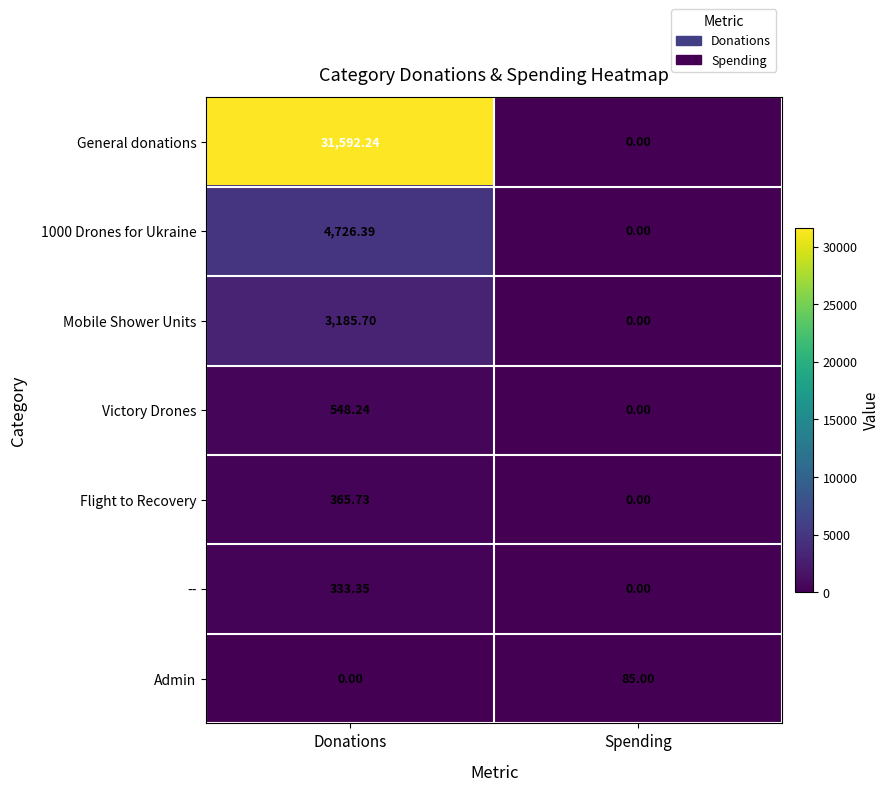

List the series in order of their peak value, lowest first.

Admin, --, Flight to Recovery, Victory Drones, Mobile Shower Units, 1000 Drones for Ukraine, General donations